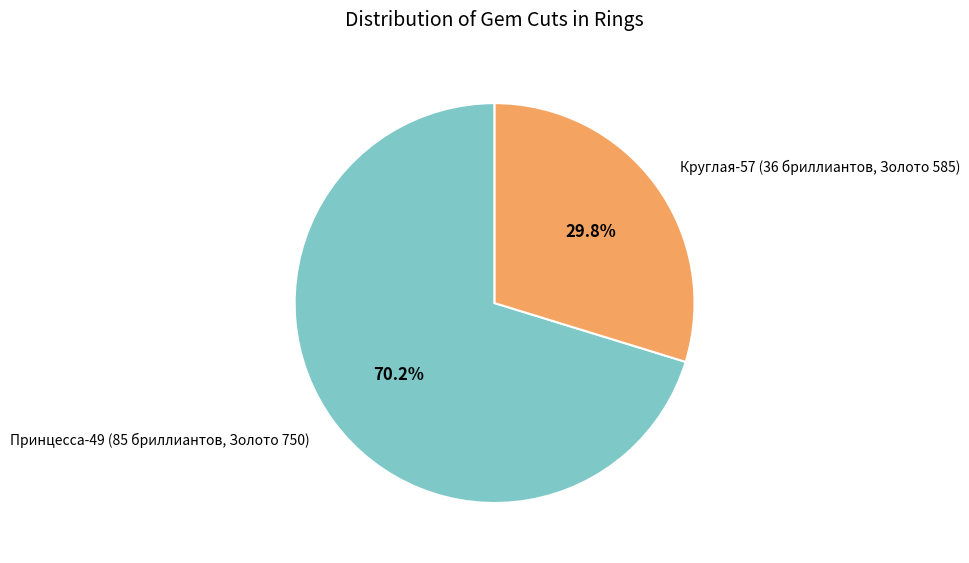

Which category accounts for the majority?

Принцесса-49 (85 бриллиантов, Золото 750)